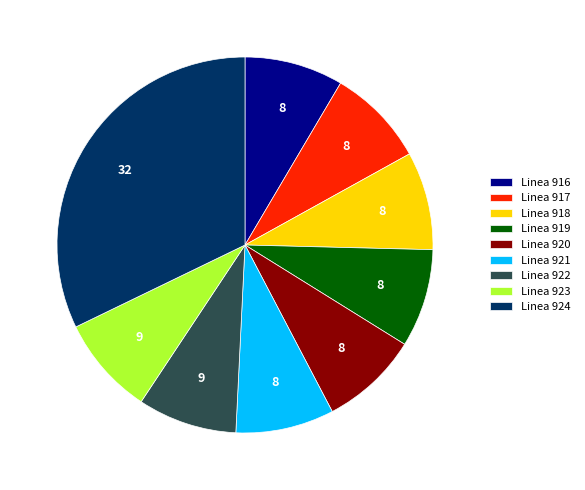

Is the sum of Linea 917 and Linea 920 greater than half?

No